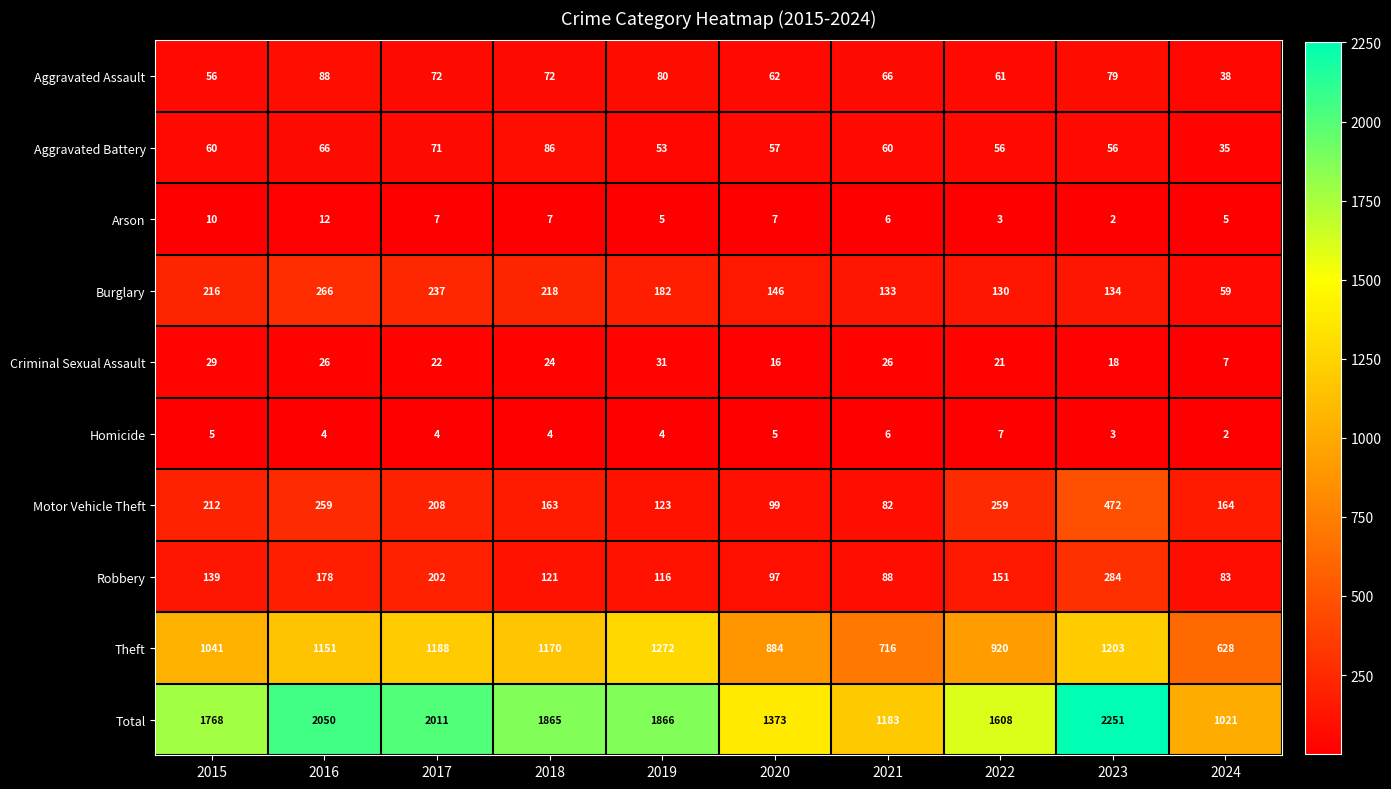

True or false: Criminal Sexual Assault has a value of 26 at 2021.

True